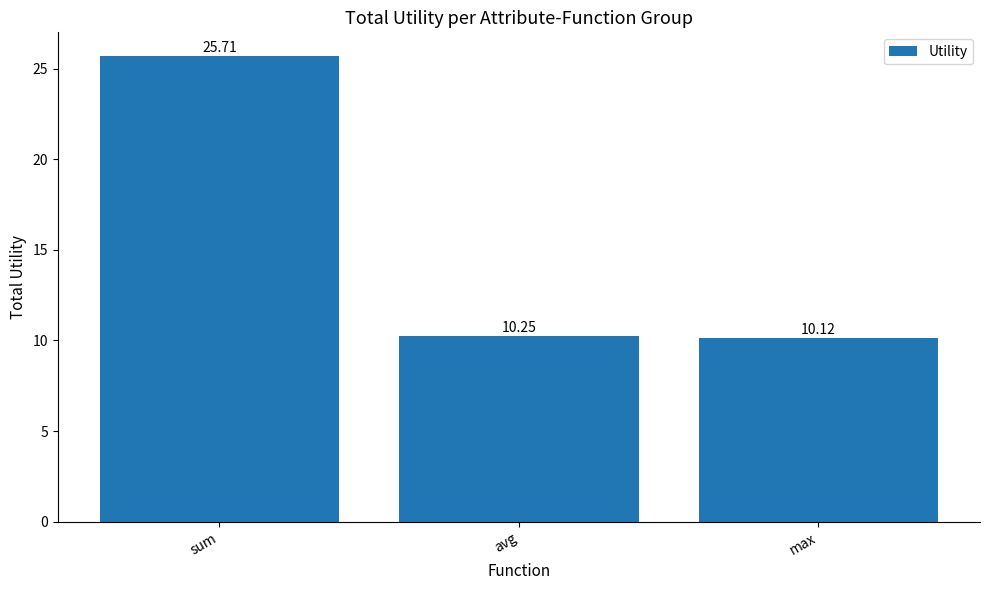

Approximately how many times larger is the value at max compared to sum?

0.4